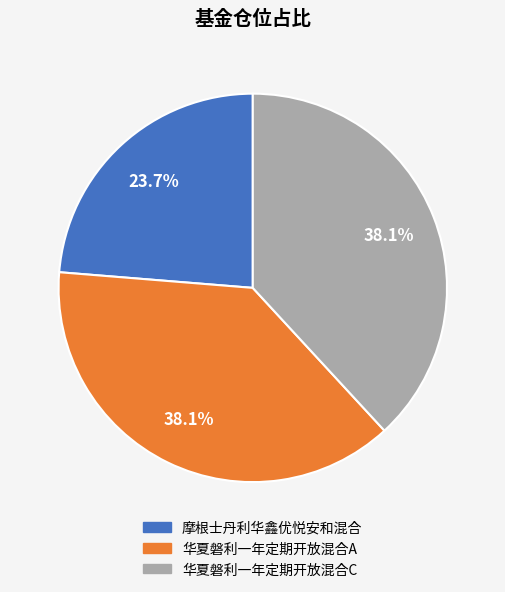

Which category has the smallest portion of the pie?

摩根士丹利华鑫优悦安和混合